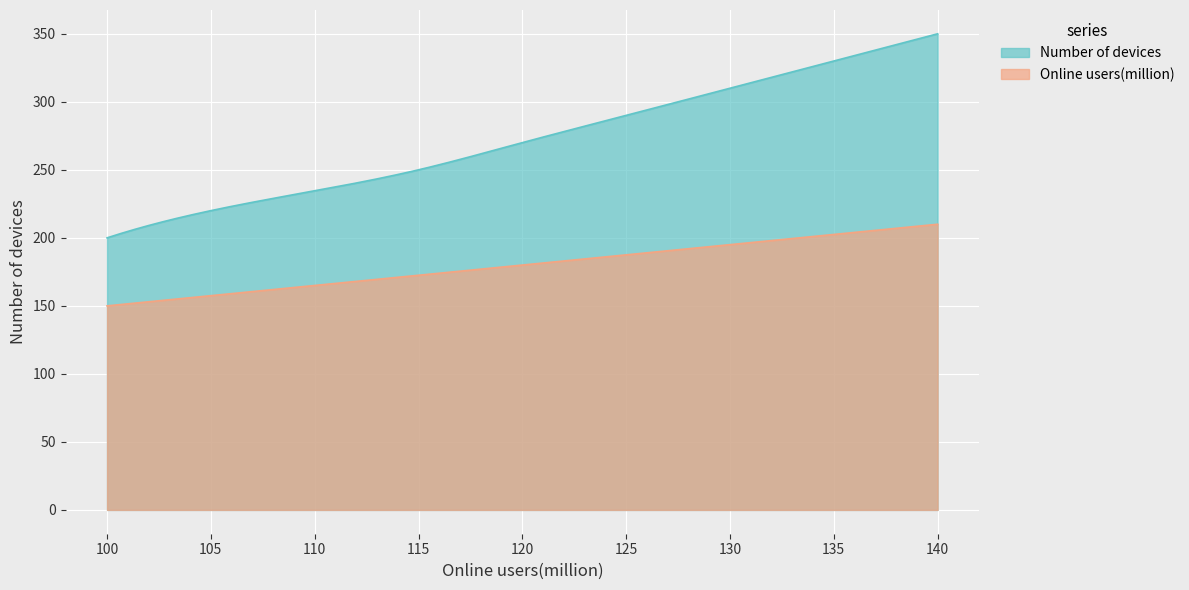

True or false: Online users(million) and Number of devices intersect in this chart.

False